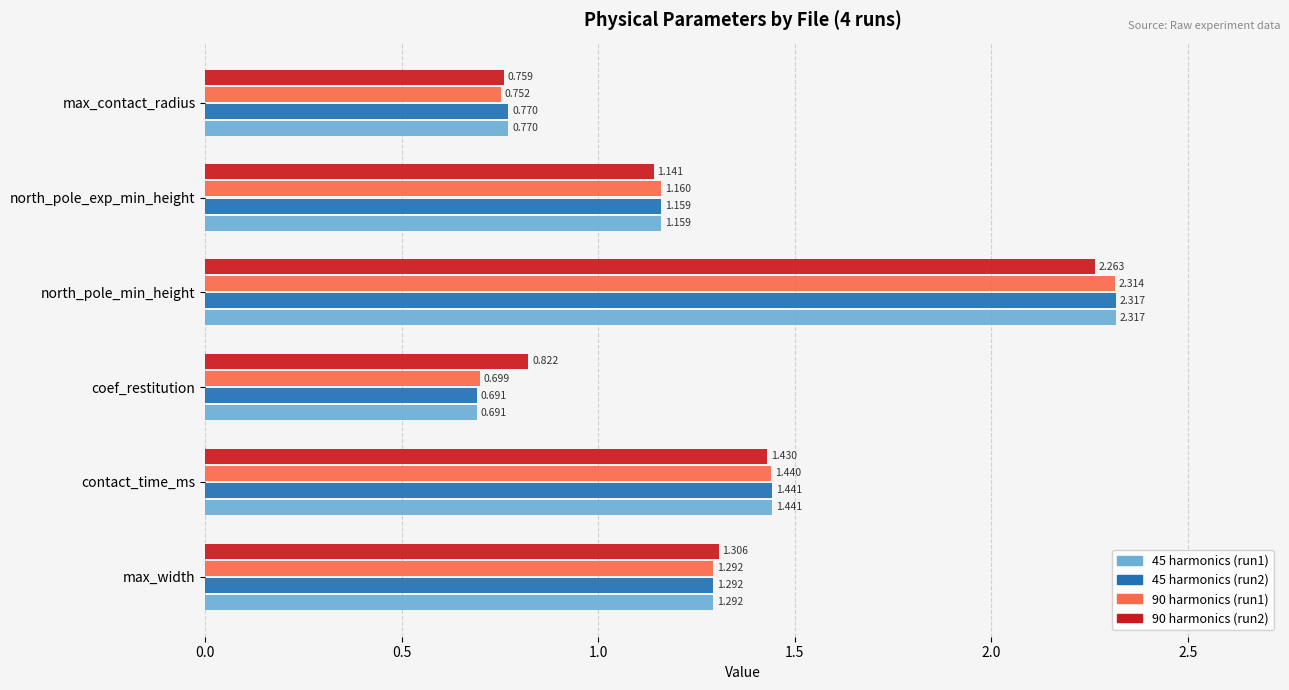

At which category is the sum across all series the highest?

north_pole_min_height